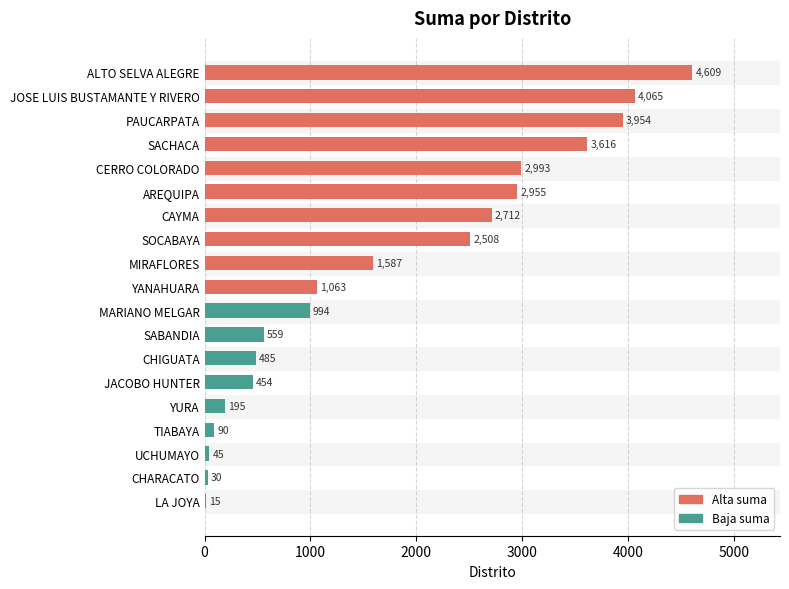

Which label corresponds to the largest value in the chart?

ALTO SELVA ALEGRE